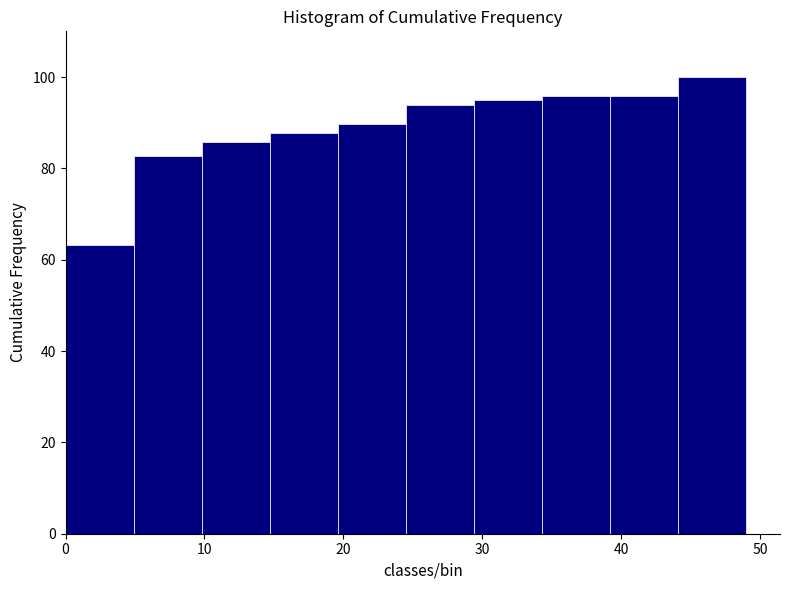

Reading left to right, list every bar in this chart as the range it spans on the x-axis followed by its height. Neither the bar edges nor the heights are printed on the chart, so give them approximately, as read against the axes.

0.0 to 4.9: 64
4.9 to 9.8: 82
9.8 to 14.7: 86
14.7 to 19.6: 88
19.6 to 24.5: 90
24.5 to 29.4: 94
29.4 to 34.3: 94
34.3 to 39.2: 96
39.2 to 44.1: 96
44.1 to 49.0: 100